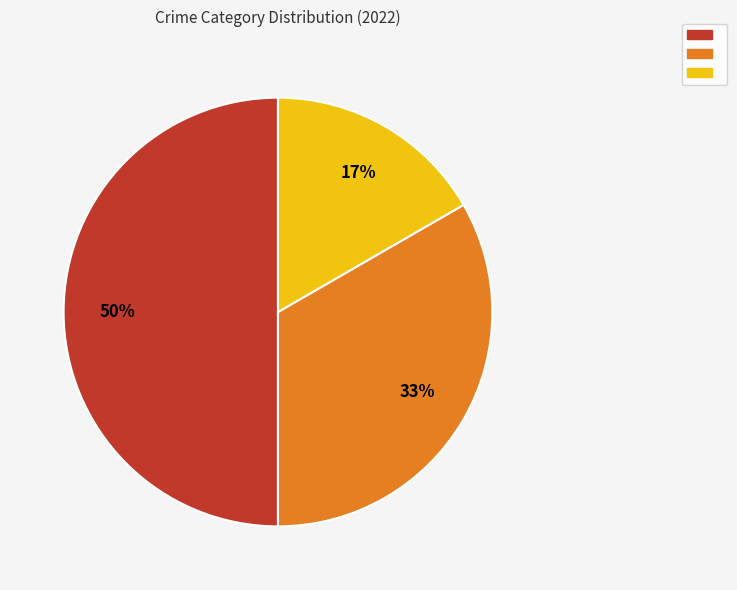

To the nearest percent, what is the average slice percentage?

33%